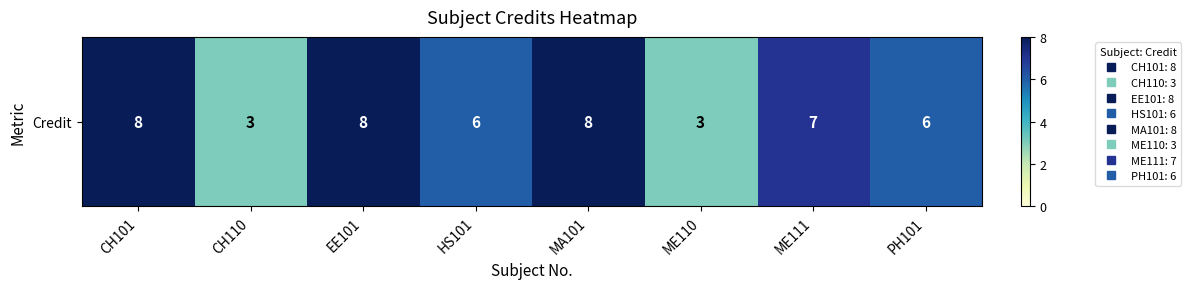

Where is the data nearest to the value 5?

HS101